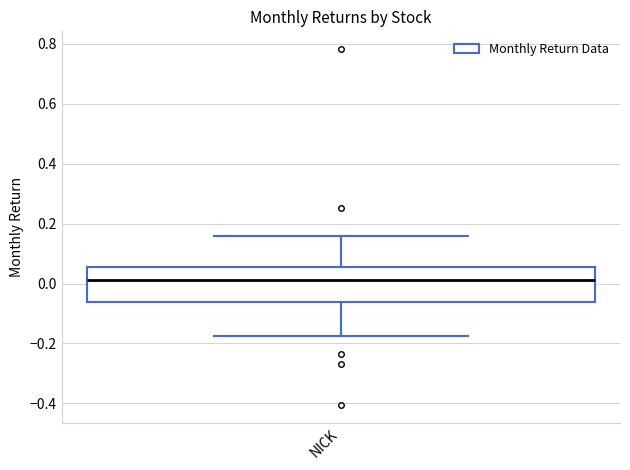

Where does the upper whisker of the box for NICK end on the y-axis? The values are not printed on the chart, so give them approximately, as read against the axis.

0.16